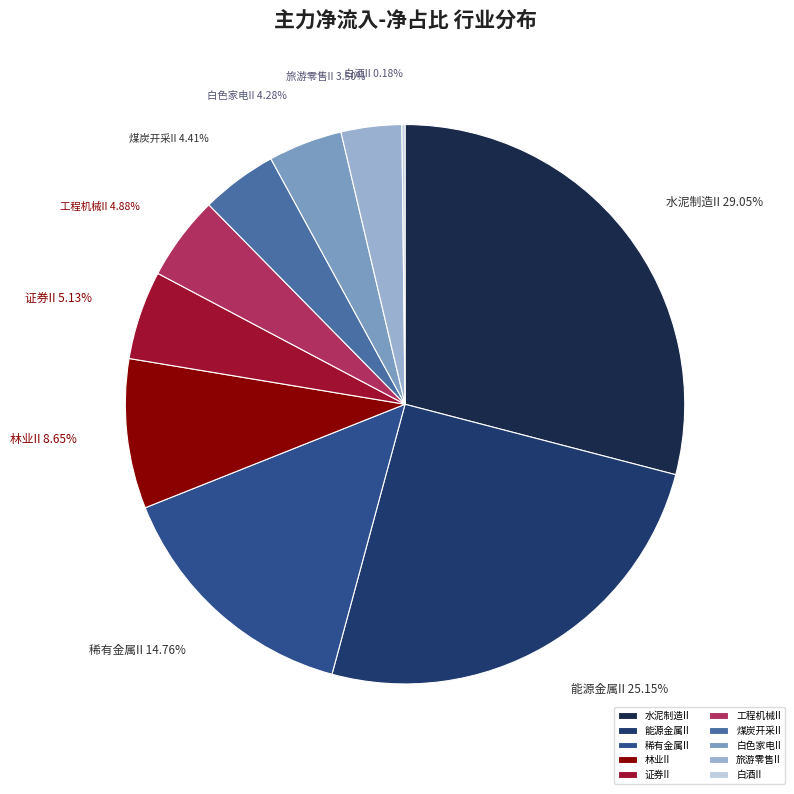

What is the largest slice in the pie chart?

水泥制造II